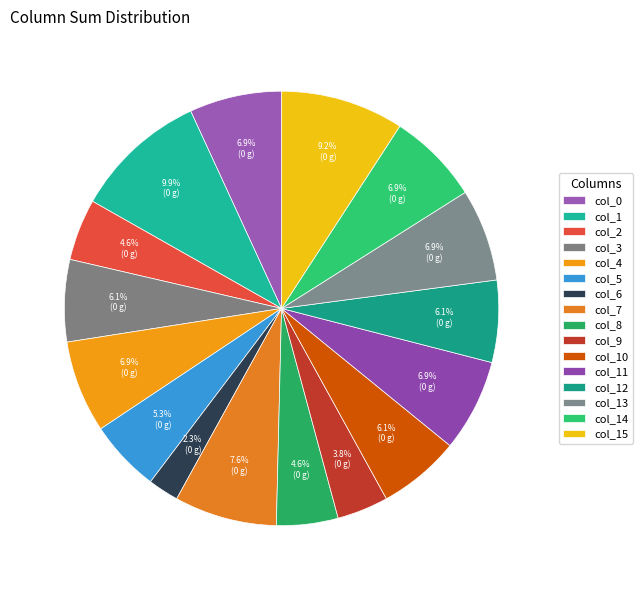

Count the number of slices in the pie.

16